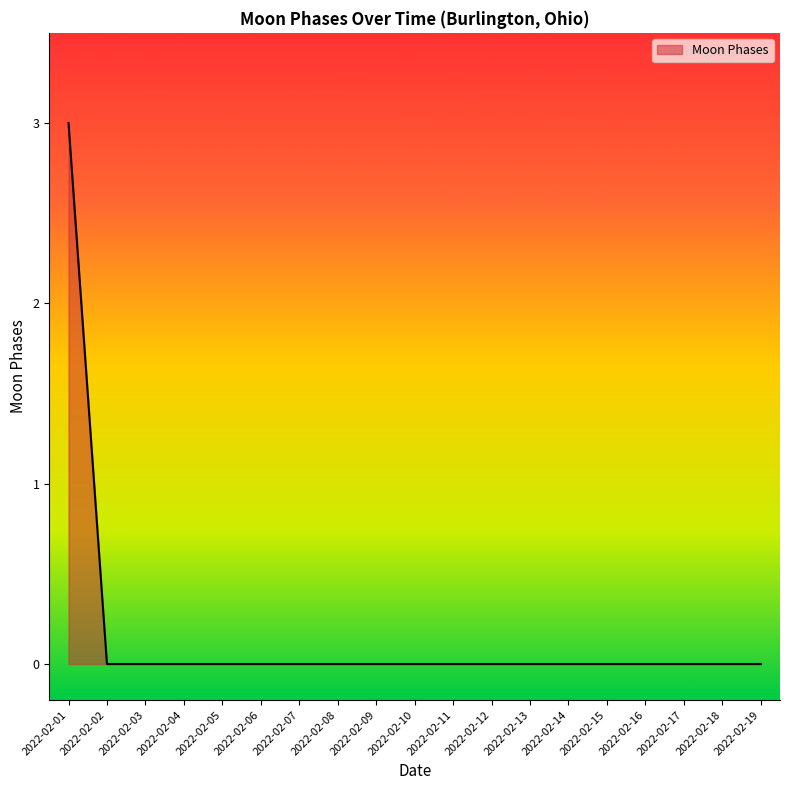

Reading left to right, transcribe all the data shown in this chart.

2022-02-01=3	2022-02-02=0	2022-02-03=0	2022-02-04=0	2022-02-05=0	2022-02-06=0	2022-02-07=0	2022-02-08=0	2022-02-09=0	2022-02-10=0	2022-02-11=0	2022-02-12=0	2022-02-13=0	2022-02-14=0	2022-02-15=0	2022-02-16=0	2022-02-17=0	2022-02-18=0	2022-02-19=0